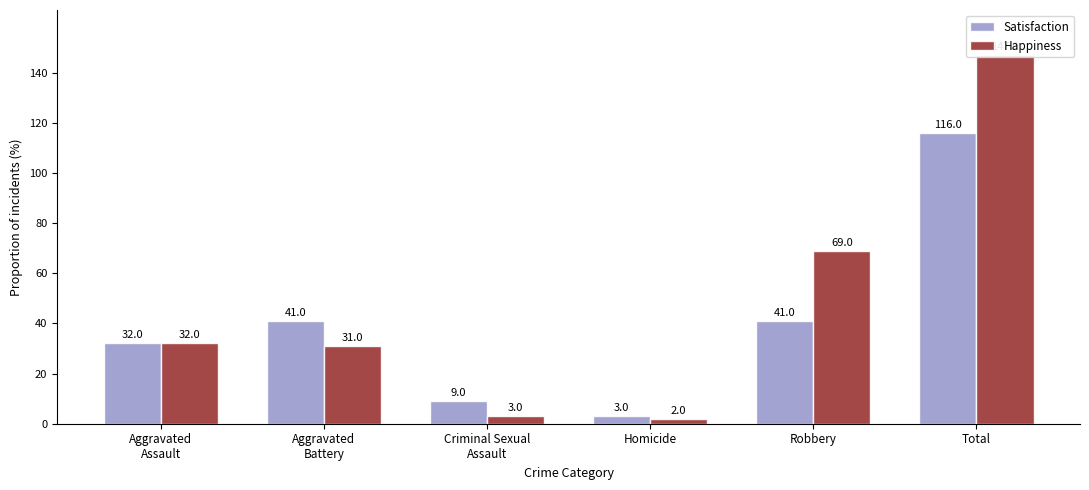

Reading left to right, list all the values displayed in this chart.

Satisfaction: 32	41	9	3	41	116
Happiness: 32	31	3	2	69	147